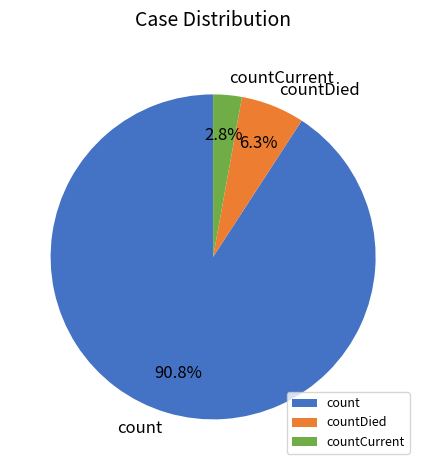

Which category has the biggest portion of the pie?

count